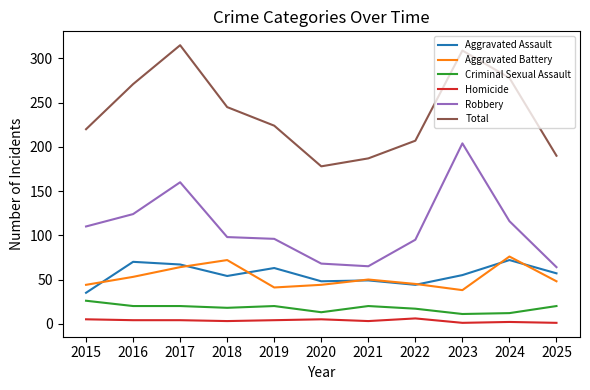

What is the smallest value displayed?

1